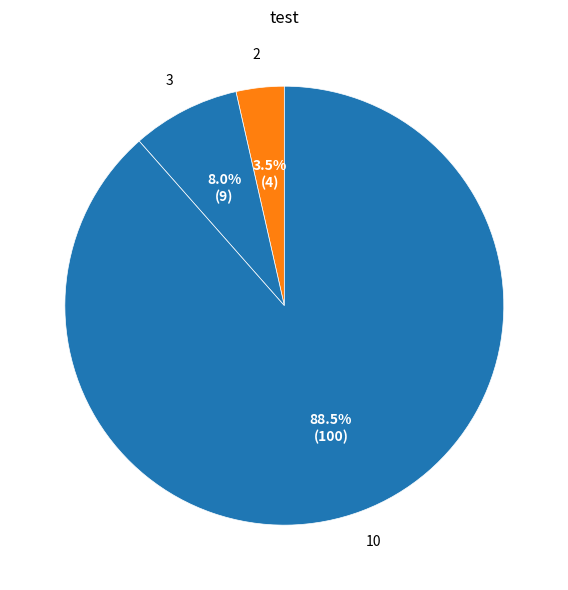

Count the number of slices in the pie.

3